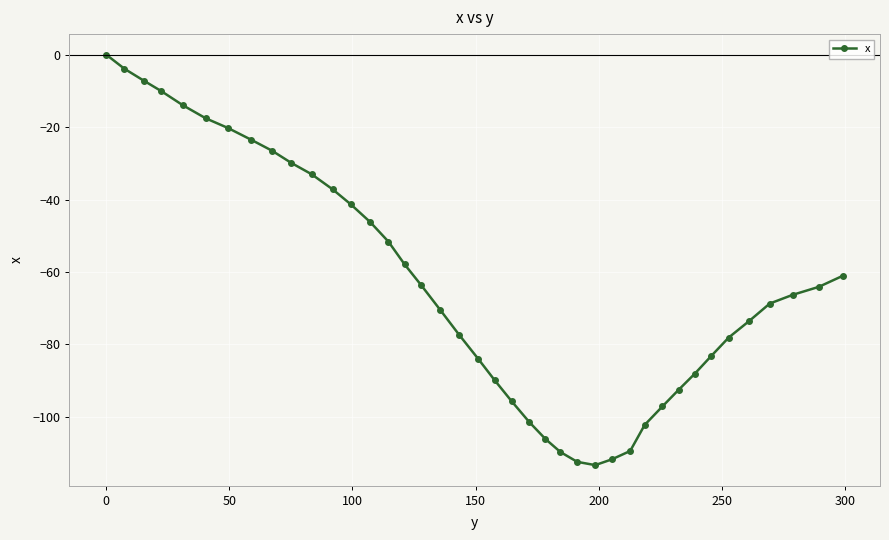

What is the difference between the maximum and minimum values?

113.3